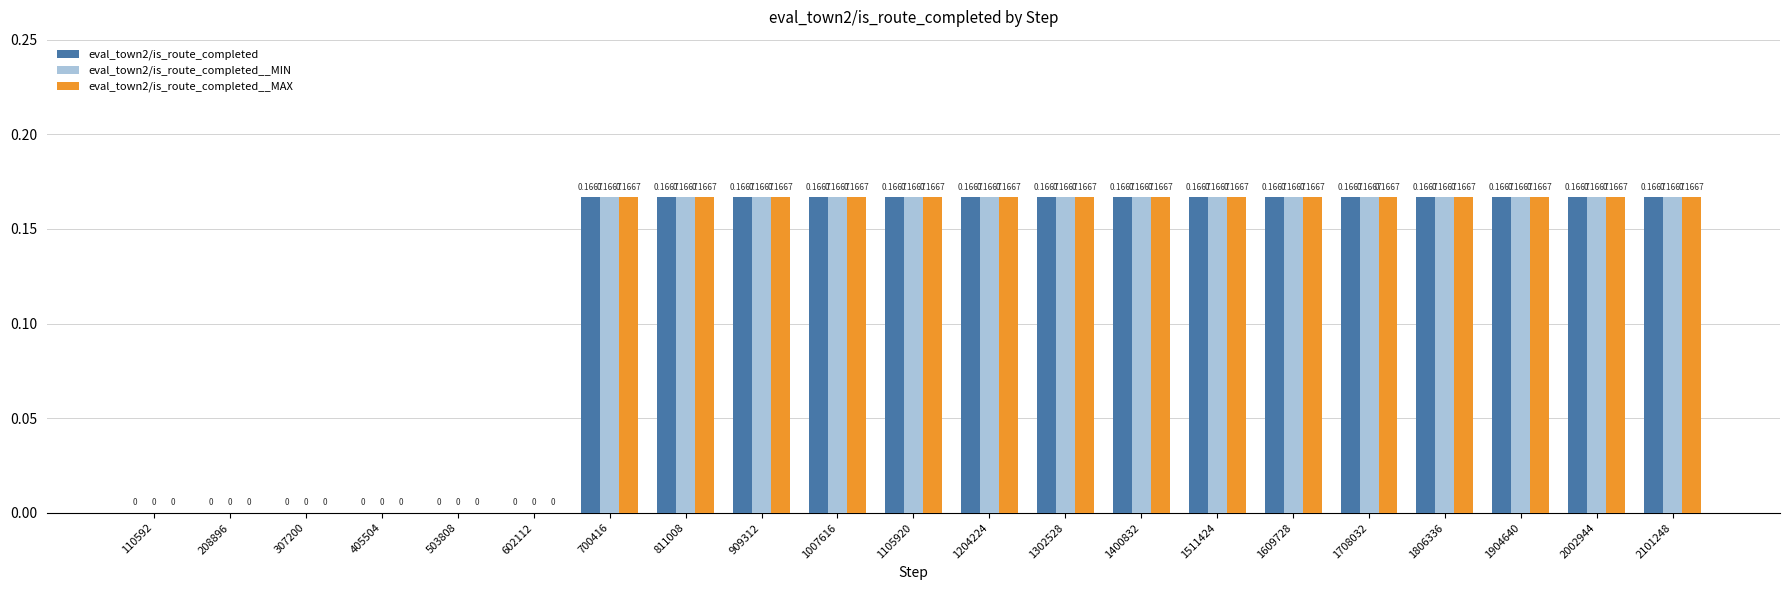

Is the value of eval_town2/is_route_completed at 909312 greater than the value of eval_town2/is_route_completed__MIN at 208896?

Yes